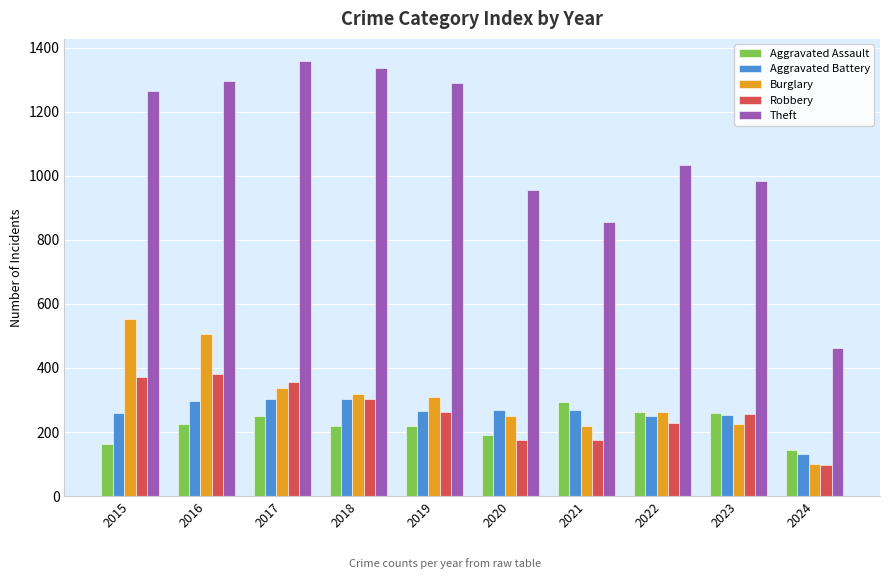

What is the value of the Burglary bar at the 8th from the left?

263